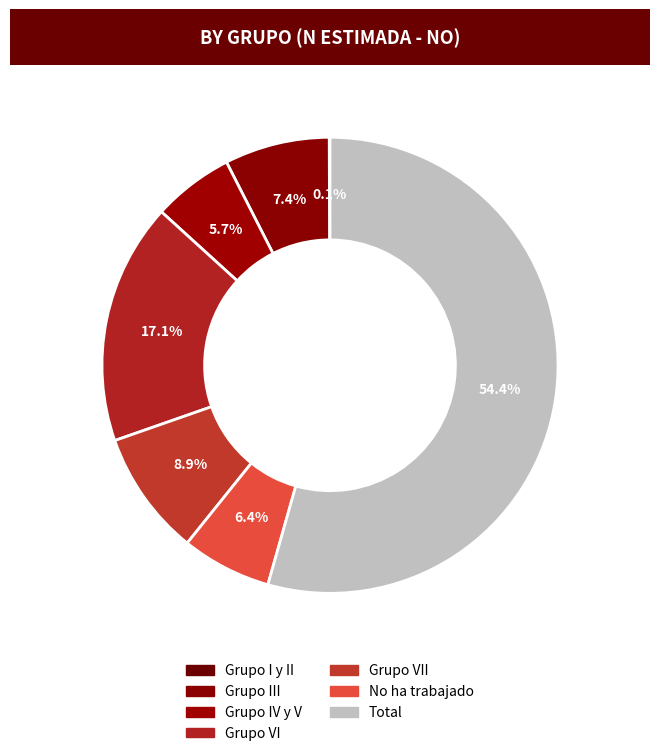

Between Grupo IV y V and Grupo VII, which is larger?

Grupo VII